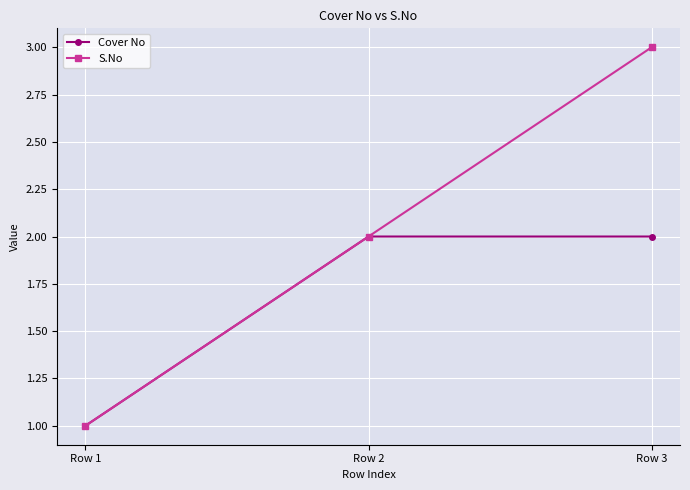

What value does the S.No series have at Row 1?

1